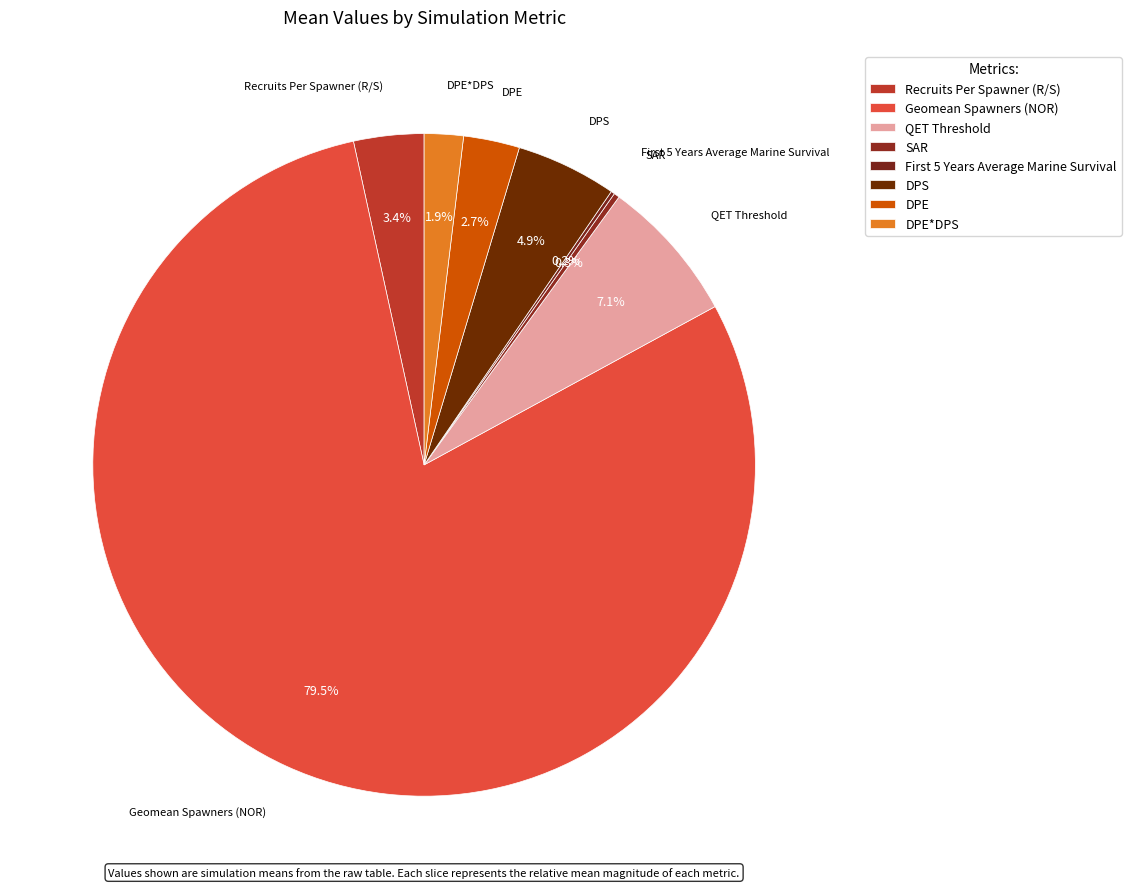

What is the largest slice in the pie chart?

Geomean Spawners (NOR)